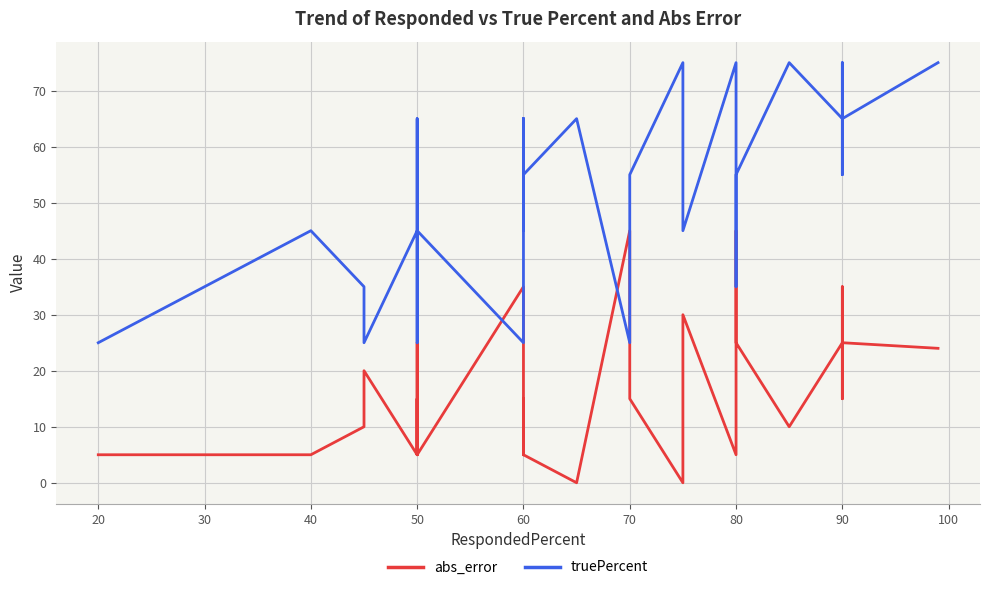

How many lines are shown in the chart?

2